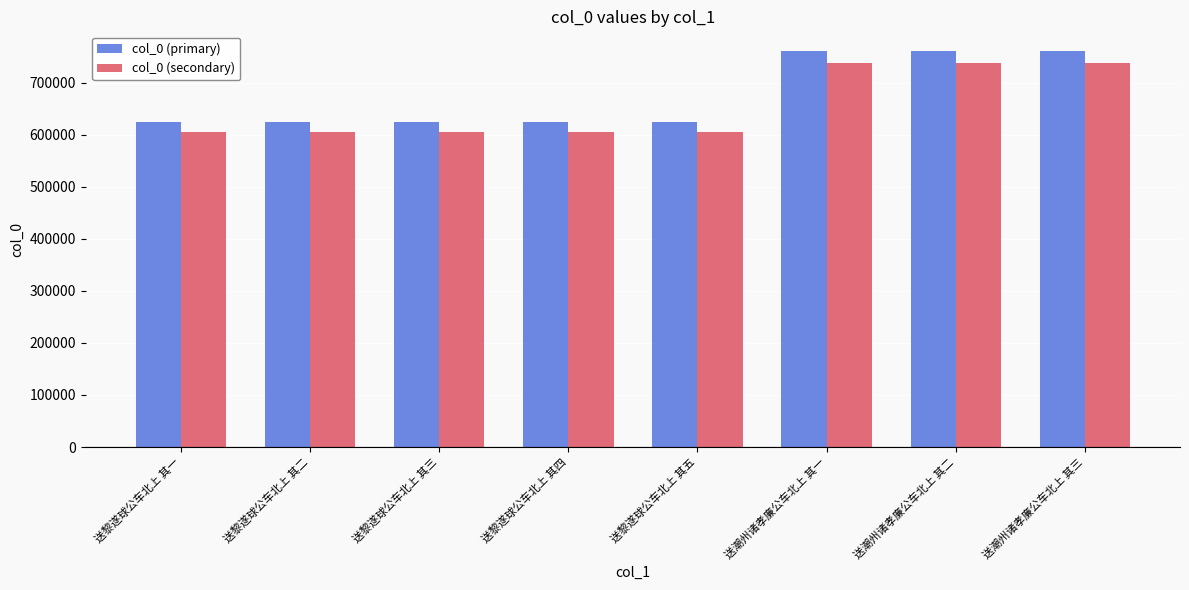

How many data points in col_0 (secondary) are above 605783?

4